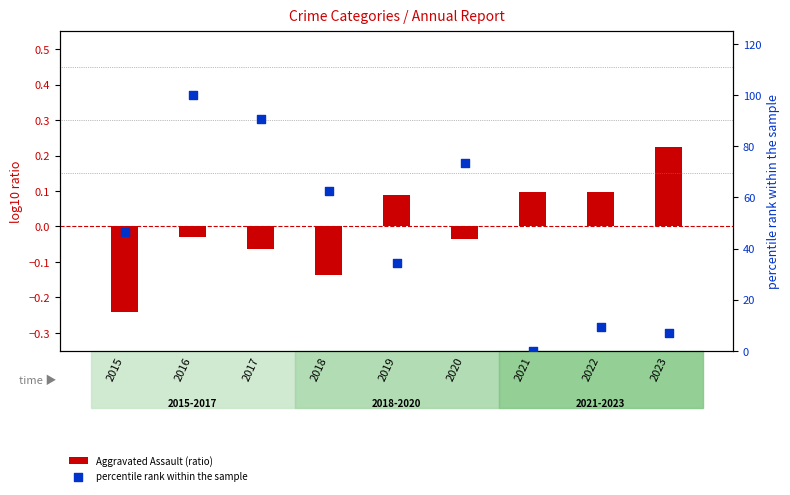

What is the total value across all series at 2020?

73.2